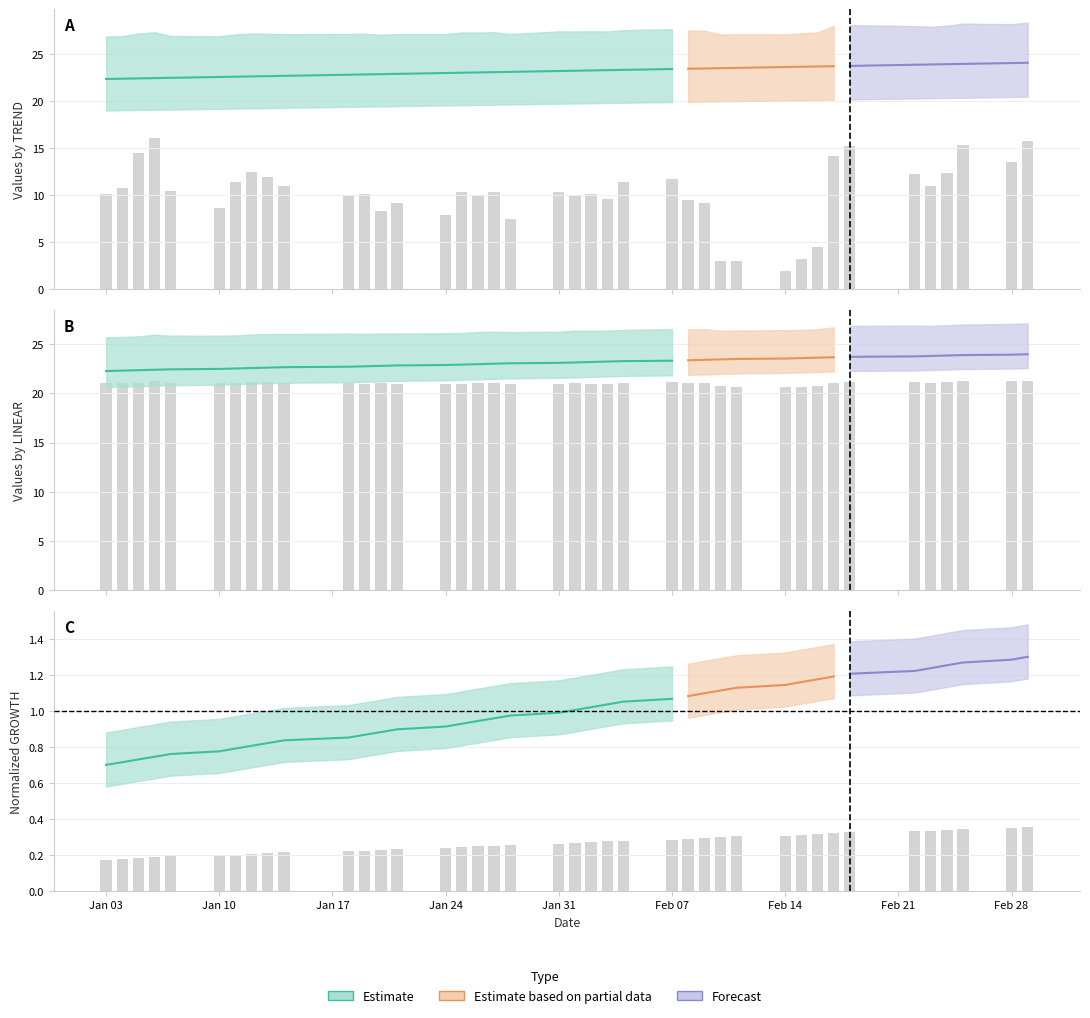

How many bars are there in each group?

3